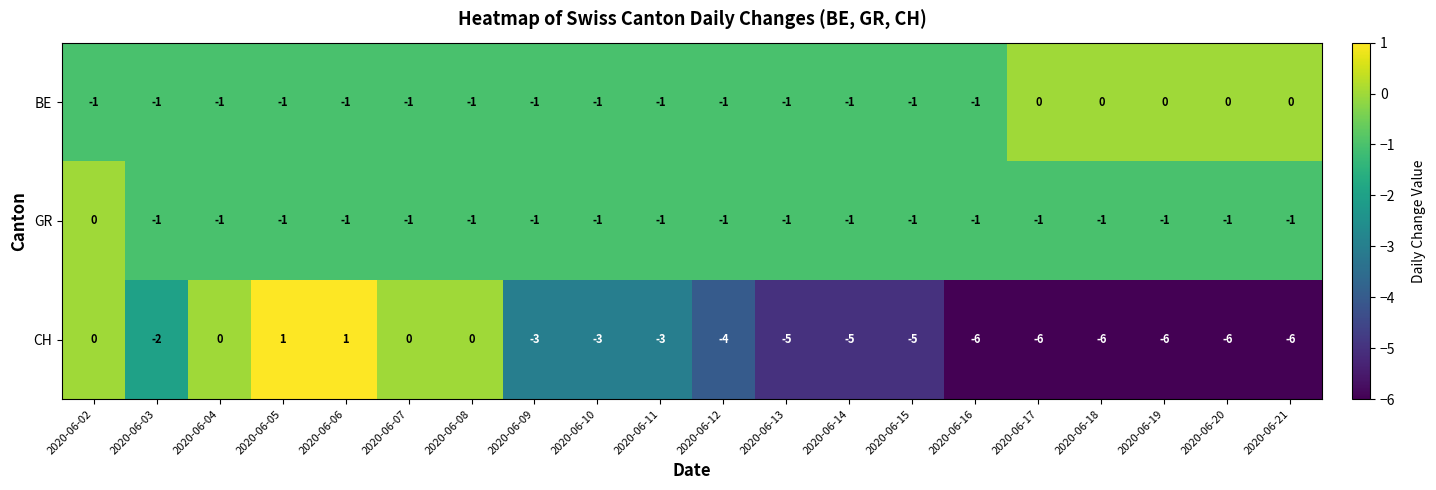

True or false: CH has a value of -6 at 2020-06-18.

True